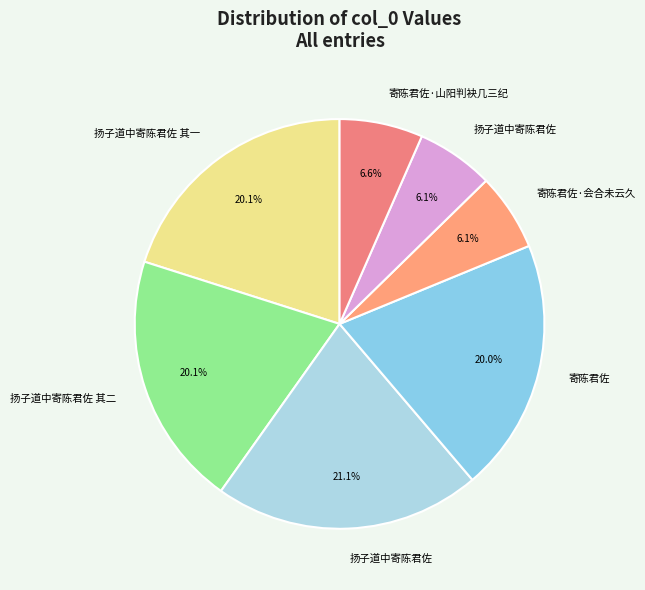

Count the number of slices in the pie.

7